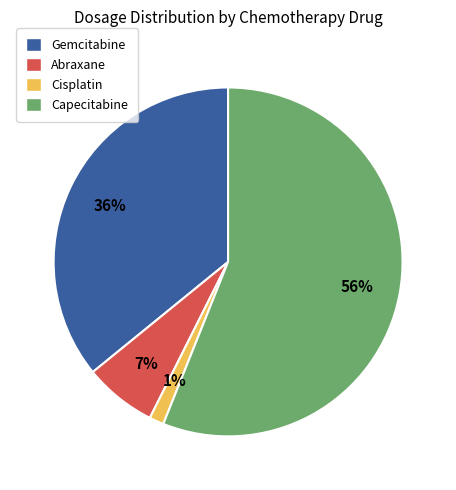

Is it true that Cisplatin is 1% of the pie?

True